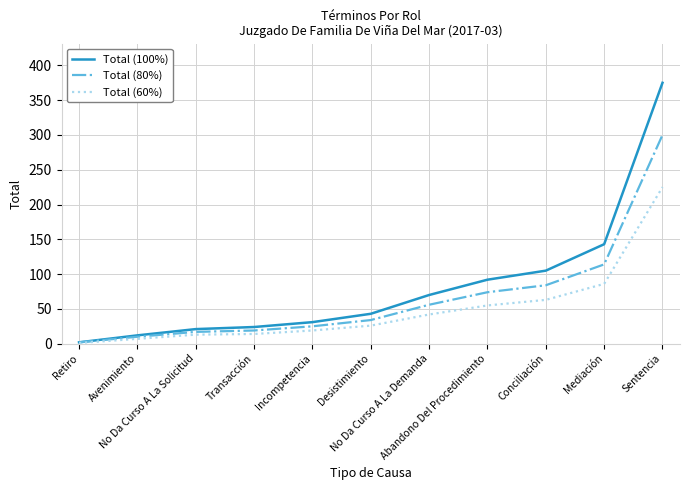

Which label corresponds to the smallest value in the chart?

Retiro